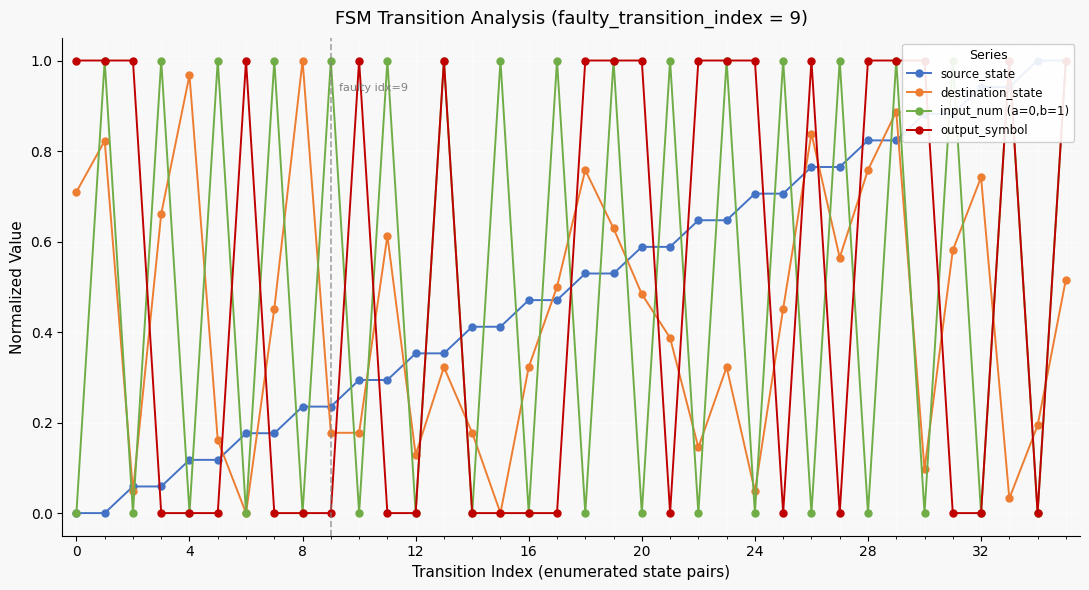

What is the label of the 19th point from the right?

17